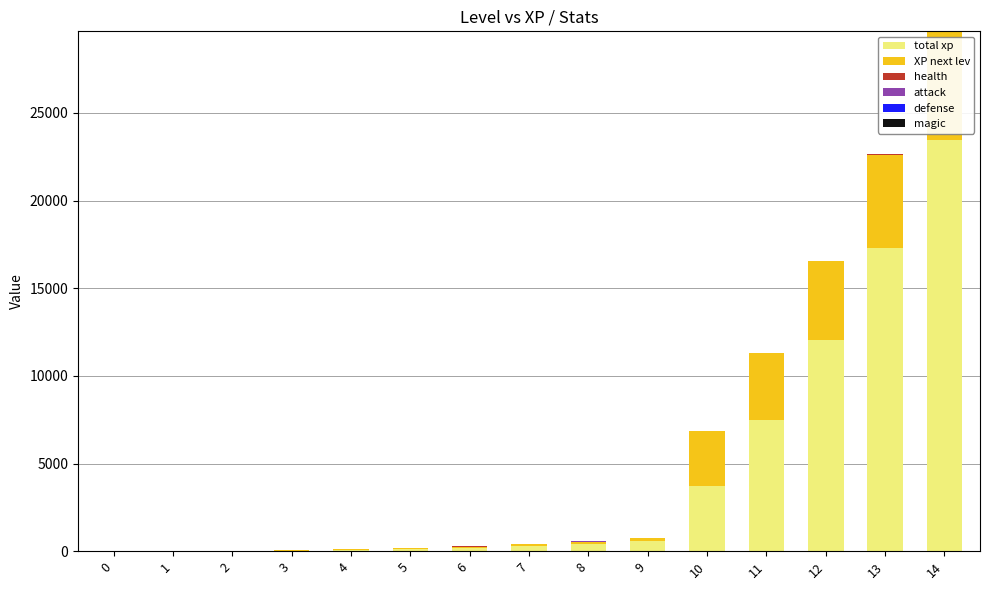

Is it true that total xp equals 1 at 0?

True